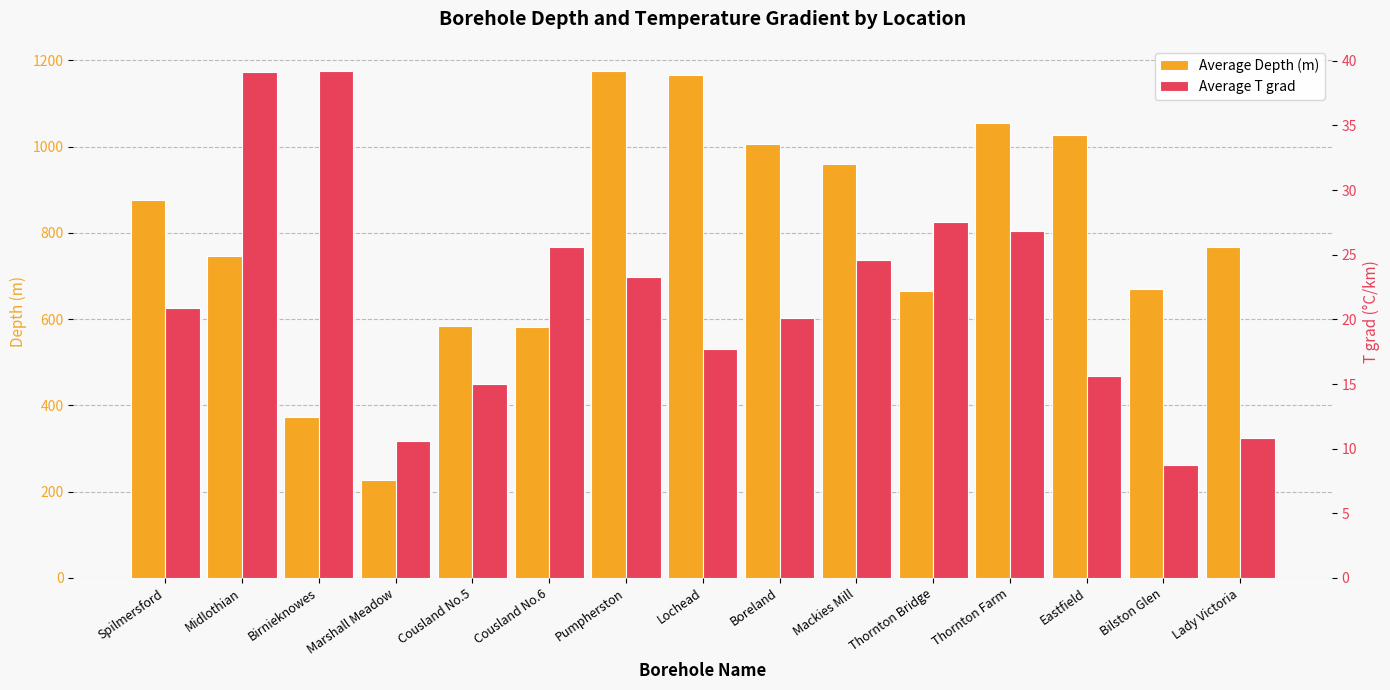

Reading left to right, transcribe all the data shown in this chart.

Average Depth (m): Spilmersford=877.0	Midlothian=747.0	Birnieknowes=372.0	Marshall Meadow=227.0	Cousland No.5=585.0	Cousland No.6=582.0	Pumpherston=1175.0	Lochead=1167.0	Boreland=1007.0	Mackies Mill=960.0	Thornton Bridge=665.0	Thornton Farm=1055.0	Eastfield=1028.0	Bilston Glen=670.0	Lady Victoria=768.0
Average T grad: Spilmersford=20.9	Midlothian=39.1	Birnieknowes=39.2	Marshall Meadow=10.6	Cousland No.5=15.0	Cousland No.6=25.6	Pumpherston=23.3	Lochead=17.7	Boreland=20.1	Mackies Mill=24.6	Thornton Bridge=27.5	Thornton Farm=26.8	Eastfield=15.6	Bilston Glen=8.7	Lady Victoria=10.8